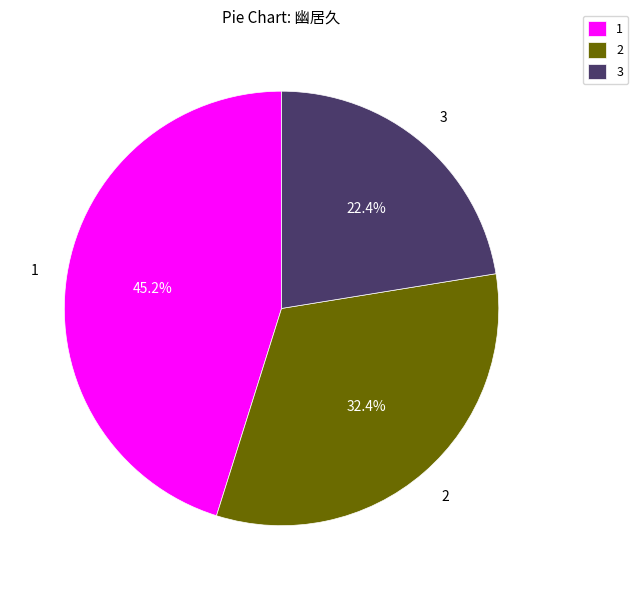

What is the smallest slice in the pie chart?

3